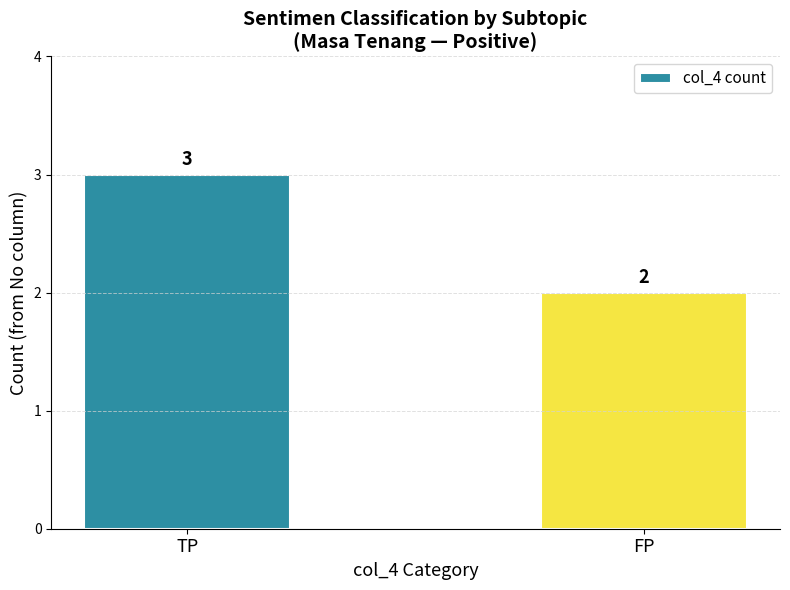

At which category does the chart reach its peak across all series?

TP